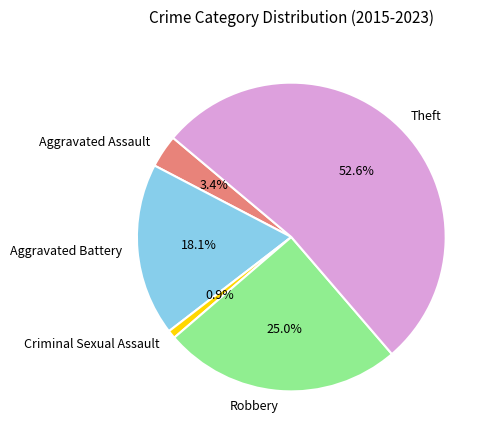

How many segments does this pie chart have?

5